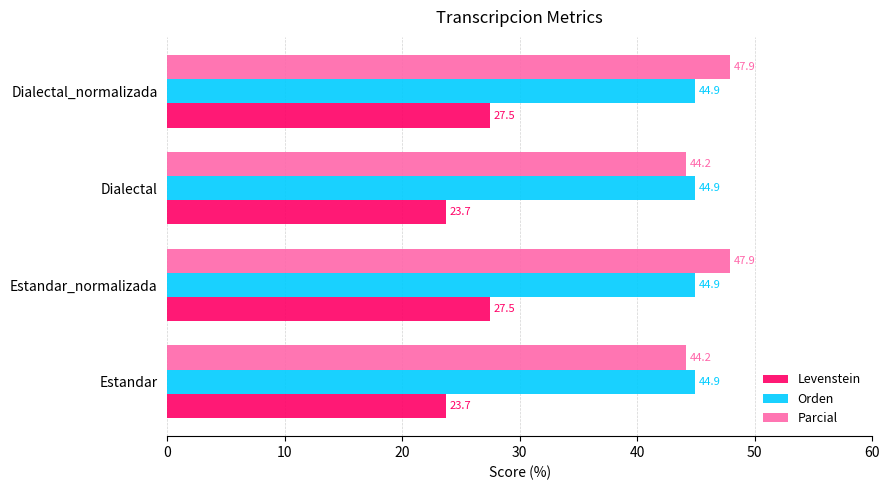

Is the value of Levenstein at Dialectal_normalizada greater than the value of Orden at Estandar?

No